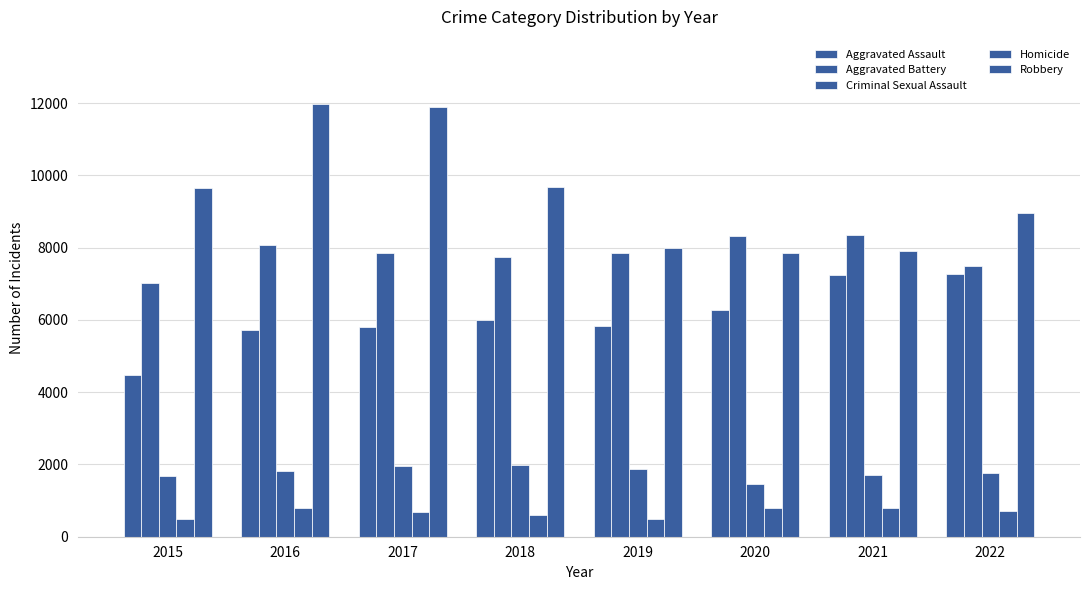

What is the value of the Criminal Sexual Assault bar at the 1st from the left?

1677